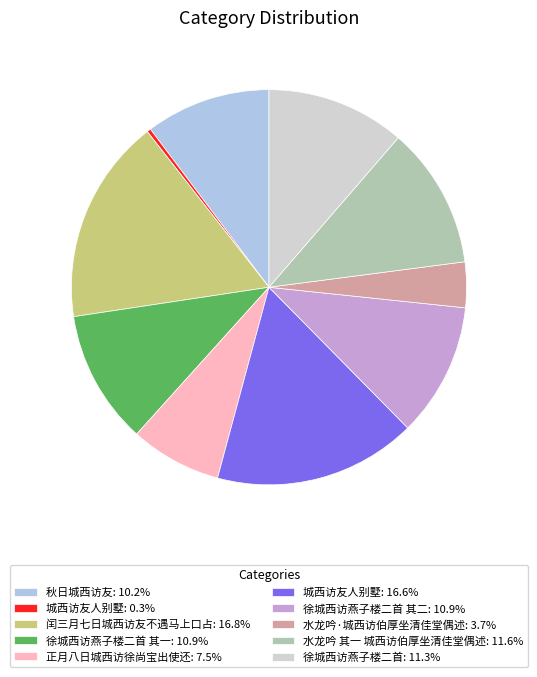

Is there any slice that represents more than half of the pie?

No